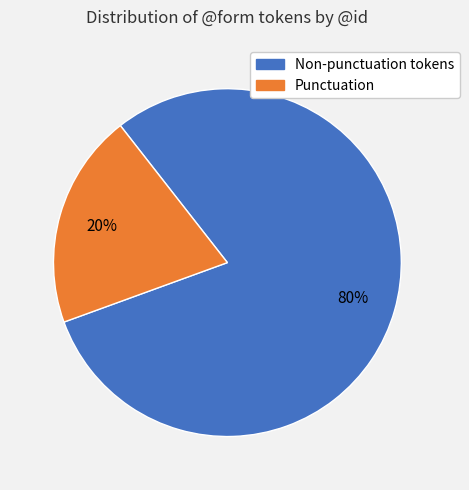

Do Non-punctuation tokens and Punctuation together represent more than half of the pie?

Yes